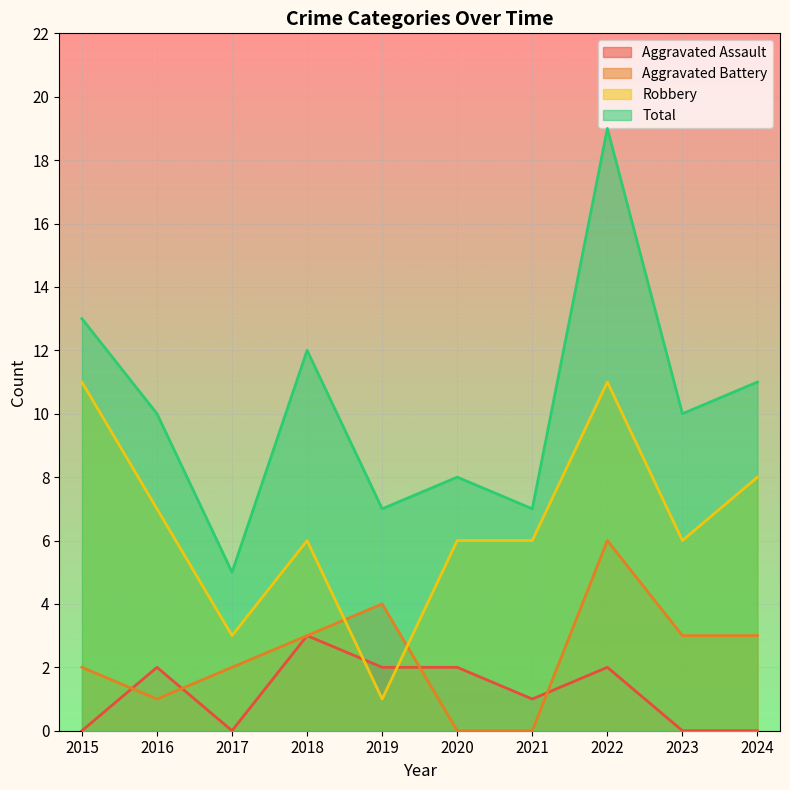

What is the difference between the Aggravated Assault values at 2017 and 2022?

2